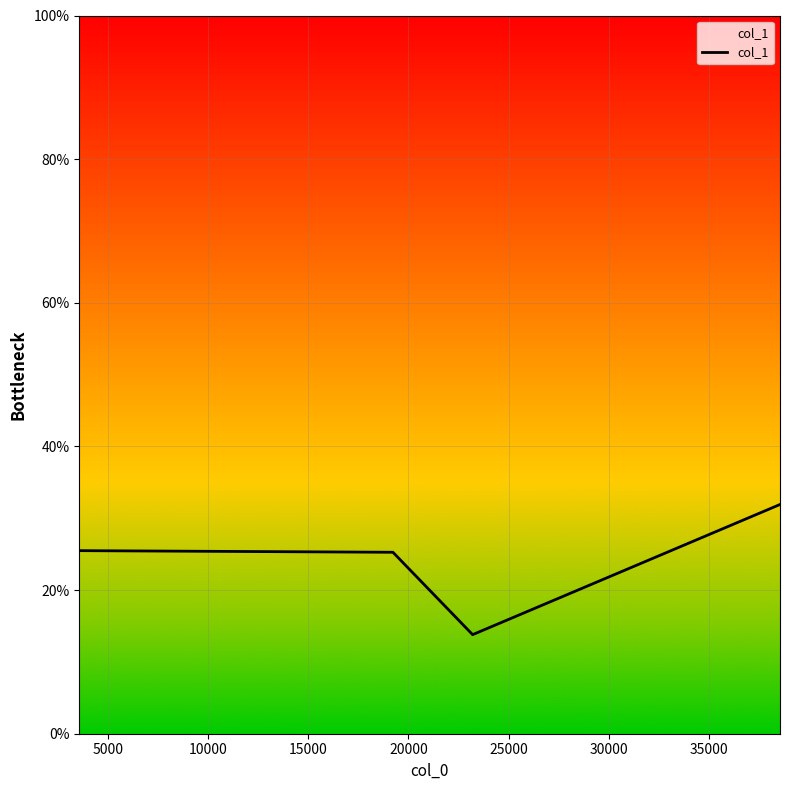

True or false: the data has more than 1 interior local peaks.

False